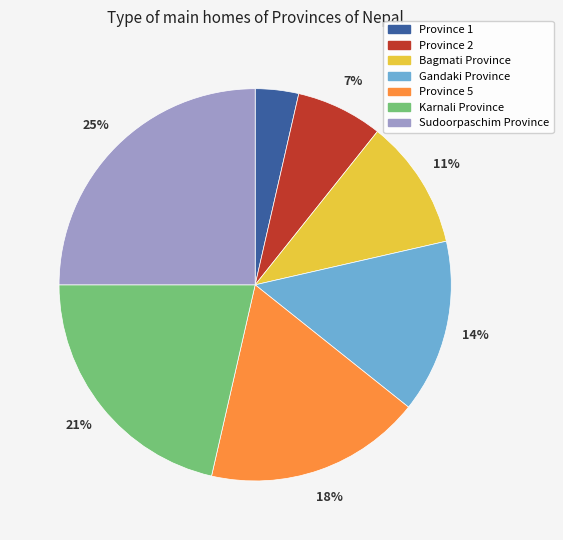

To the nearest percent, what percentage of the pie is Sudoorpaschim Province?

25%